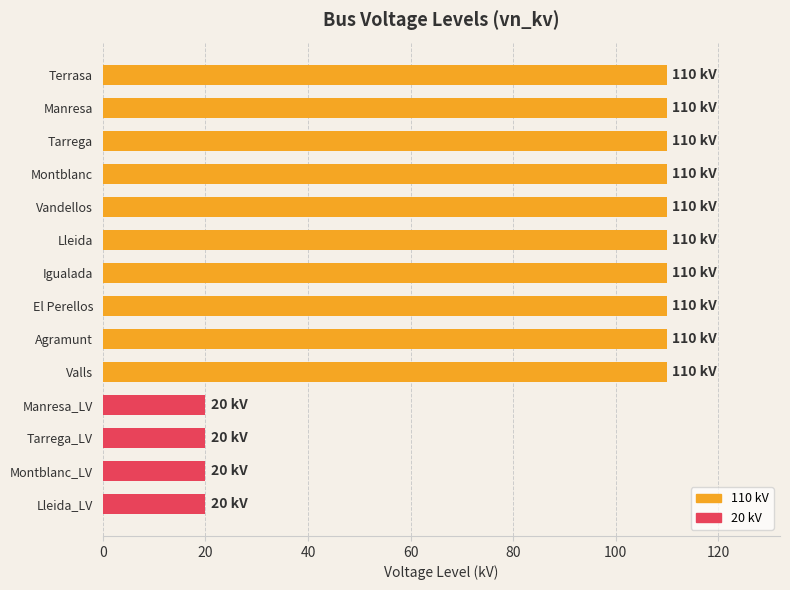

Reading bottom to top, what are all the values shown in this chart?

Lleida_LV=20	Montblanc_LV=20	Tarrega_LV=20	Manresa_LV=20	Valls=110	Agramunt=110	El Perellos=110	Igualada=110	Lleida=110	Vandellos=110	Montblanc=110	Tarrega=110	Manresa=110	Terrasa=110